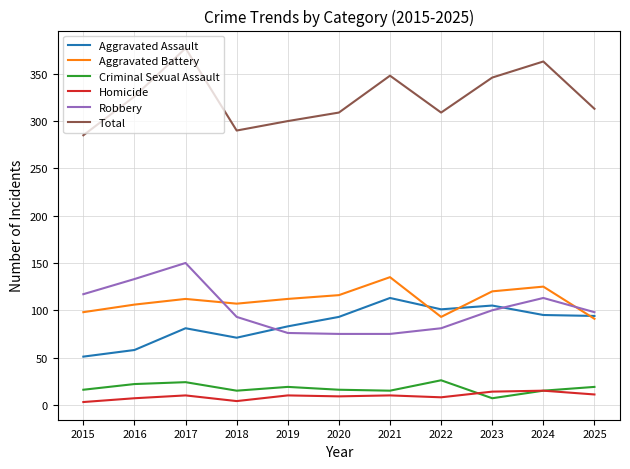

Where does the Robbery series first go above 98?

2015